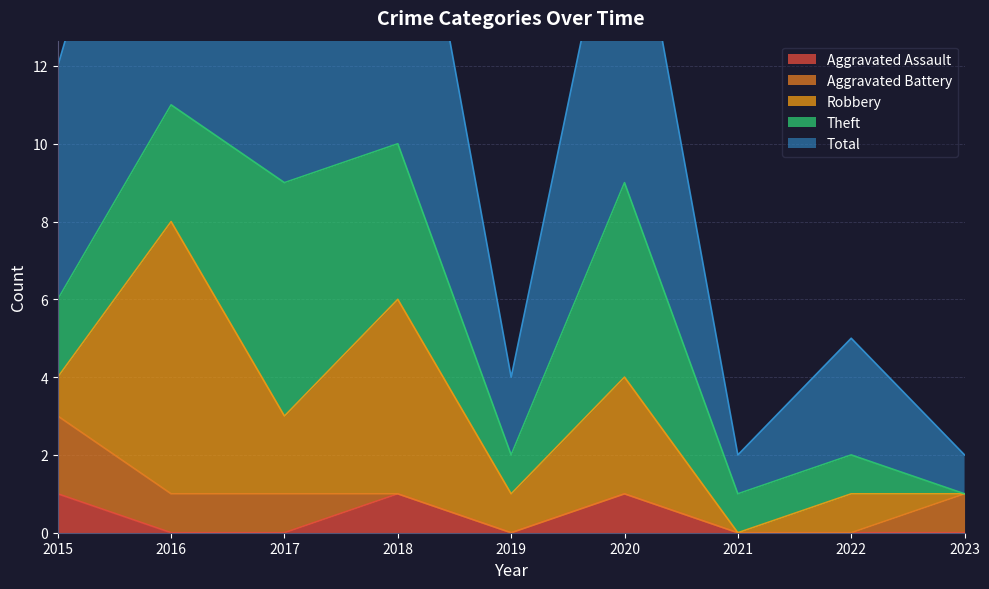

What is the difference between the maximum and minimum values in the Theft series?

6